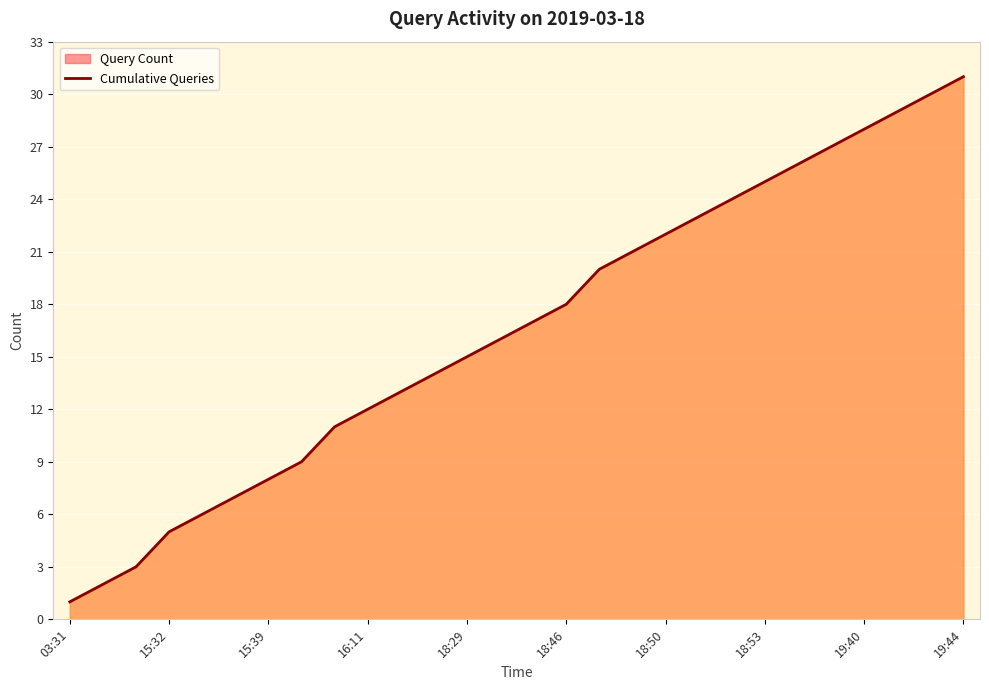

What is the difference between the maximum and minimum values?

30